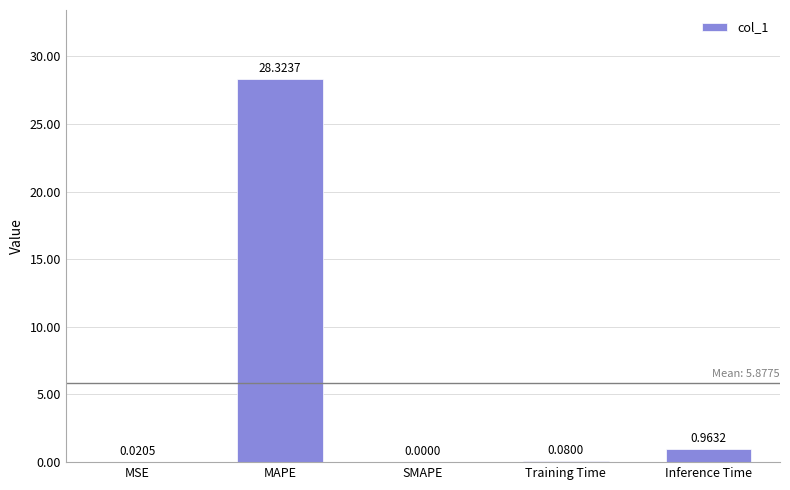

The value at SMAPE is 0.0. True or false?

True